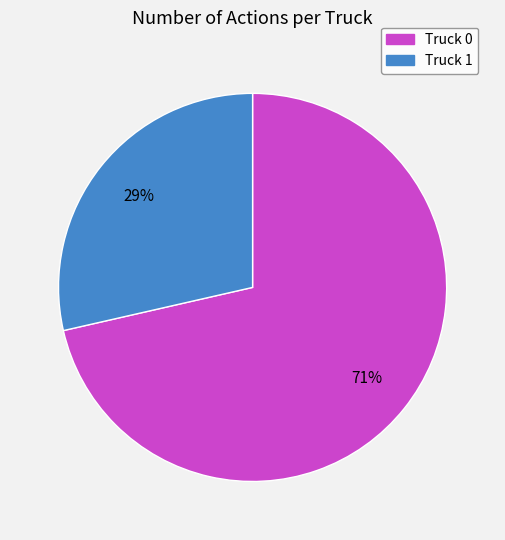

What is the largest slice in the pie chart?

Truck 0